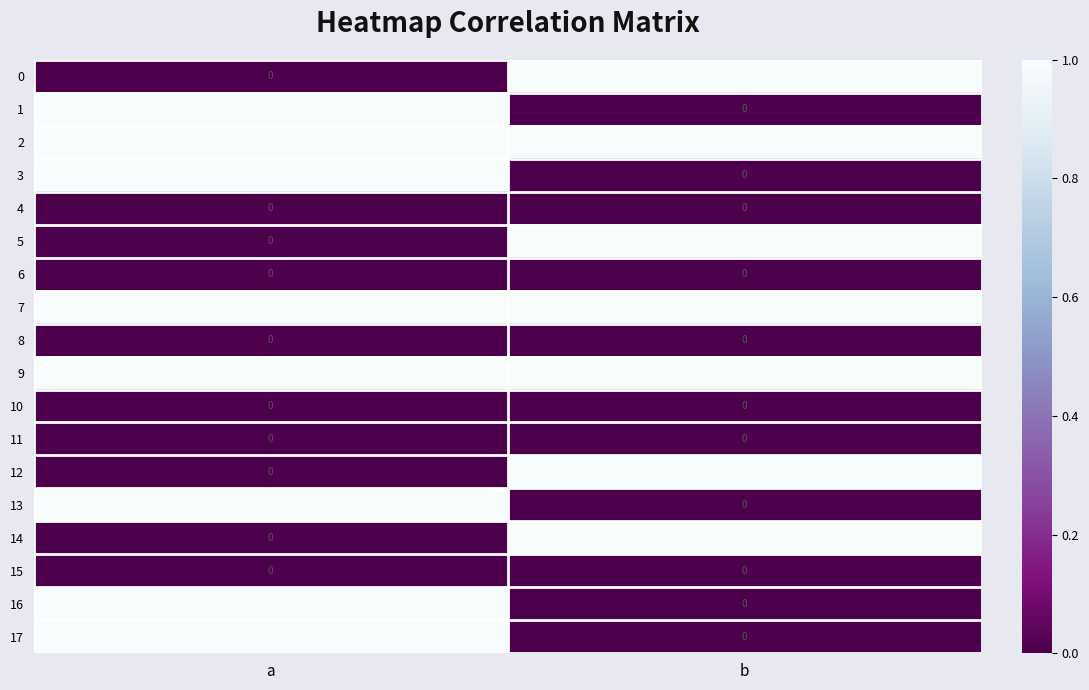

True or false: 4 has a value of 0 at b.

True